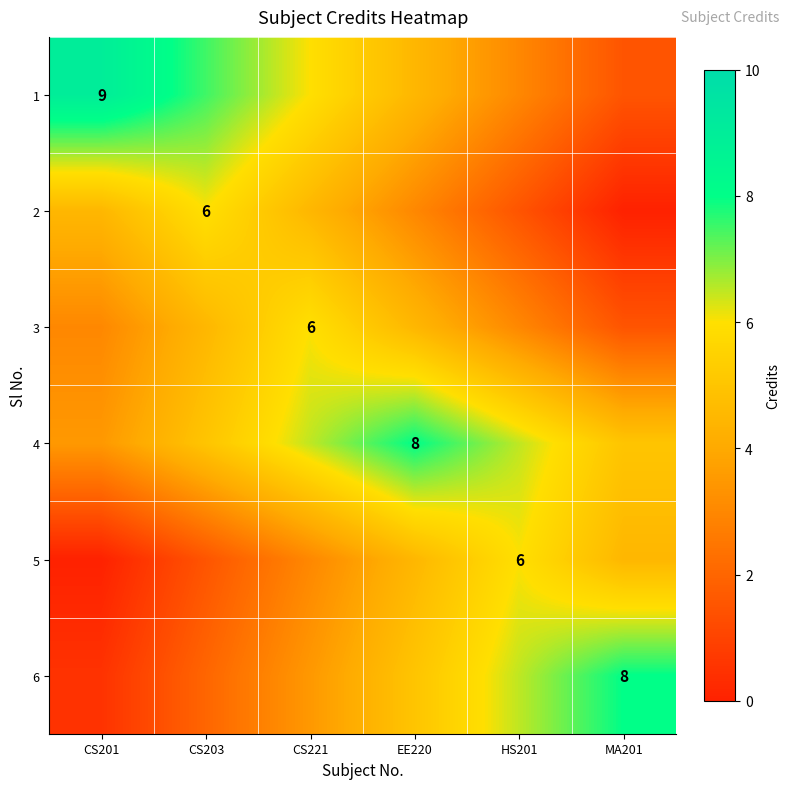

Is it true that 1 equals 1.5 at CS203?

False